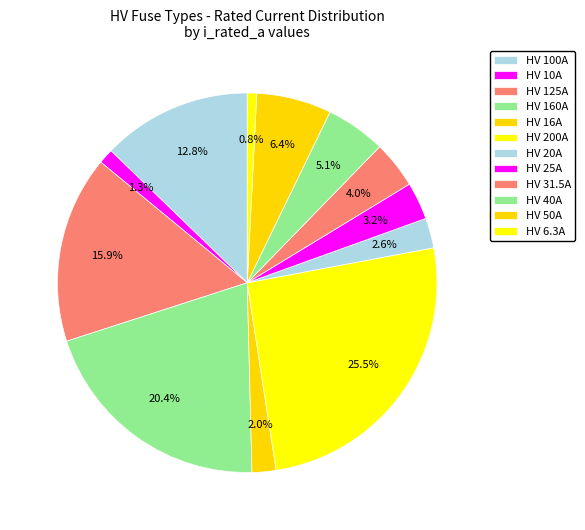

To the nearest percent, what is the combined percentage of HV 125A and HV 40A?

21%